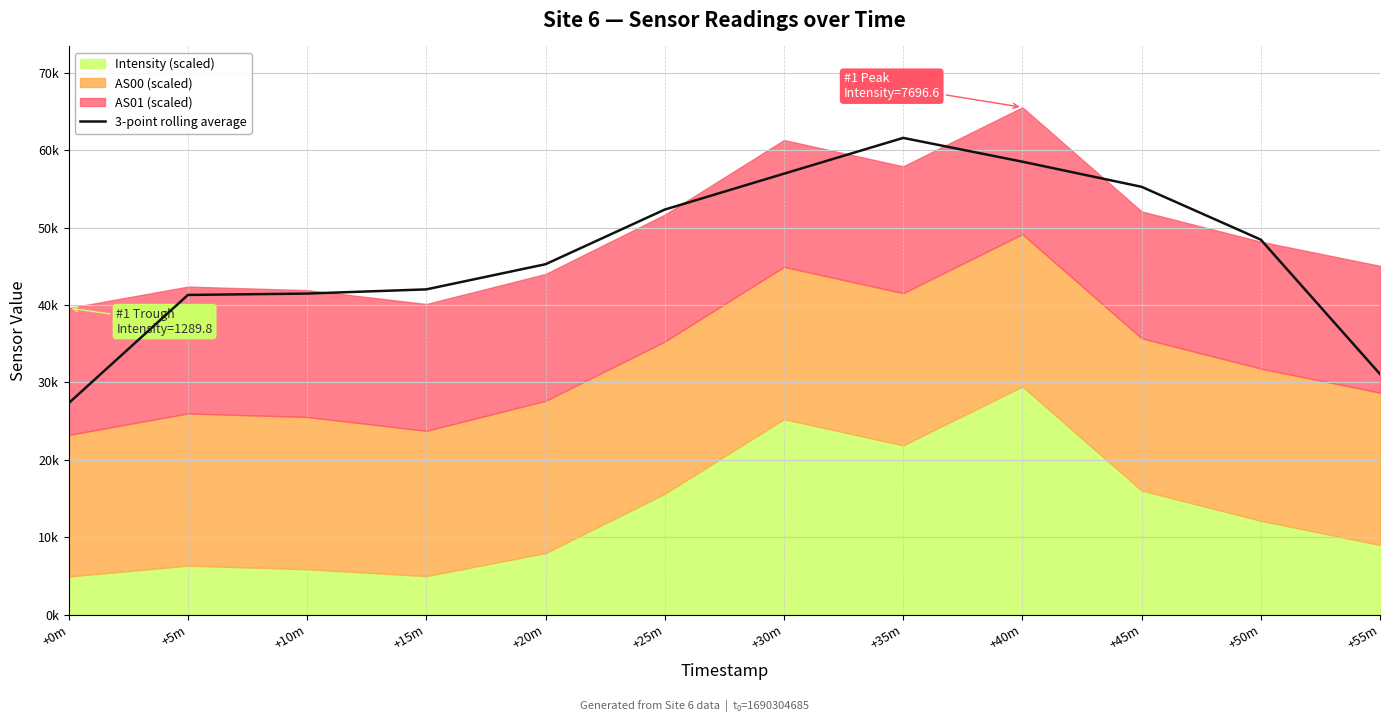

What is the difference between the values at +50m and +20m?

3173.9